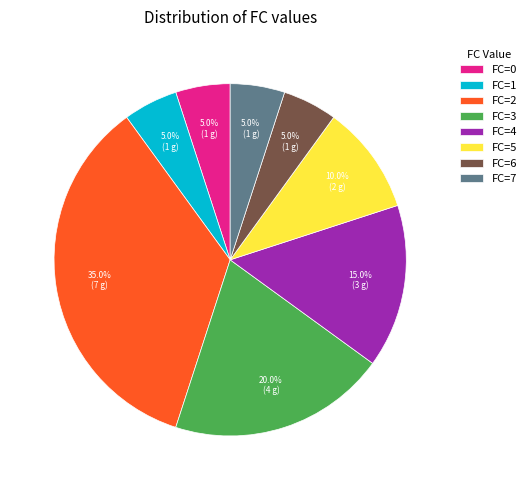

Between FC=4 and FC=2, which is larger?

FC=2